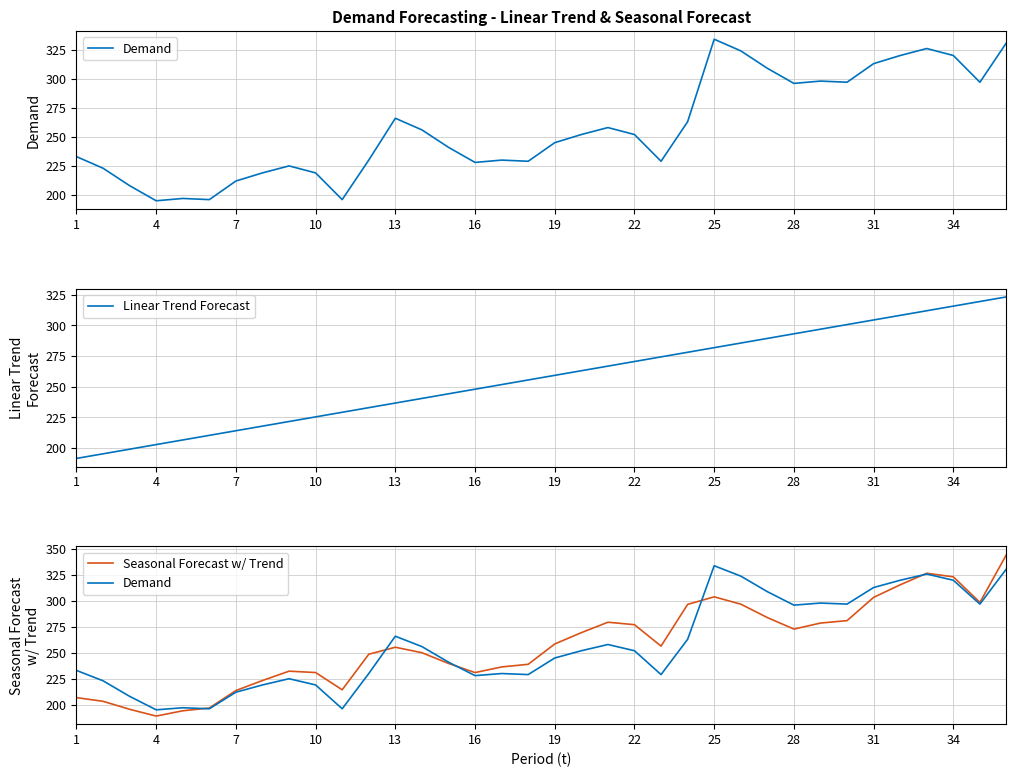

The Linear Trend Forecast series shows 115.7 at 19. True or false?

False